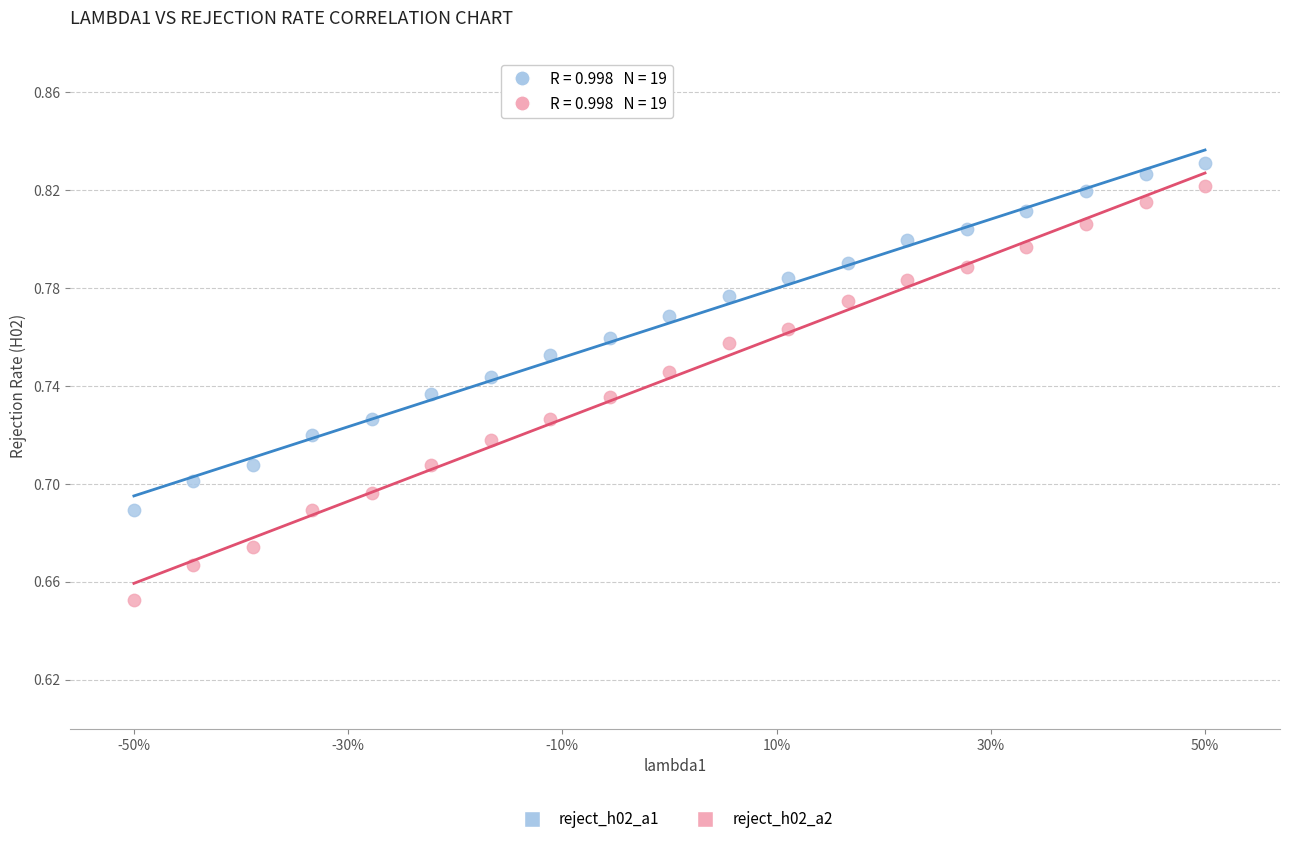

Which series reaches the maximum Y coordinate?

reject_h02_a1